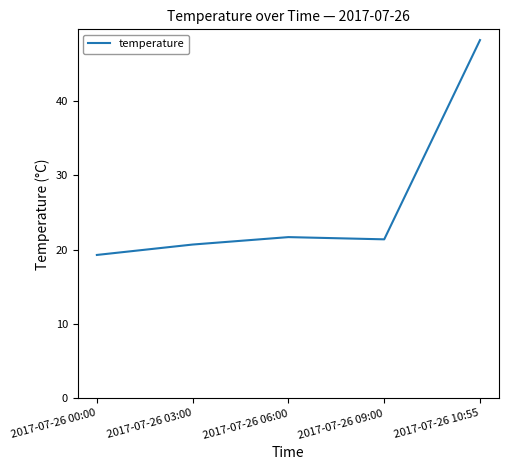

Is it true that the value at 2017-07-26 09:00 is 21.4?

True